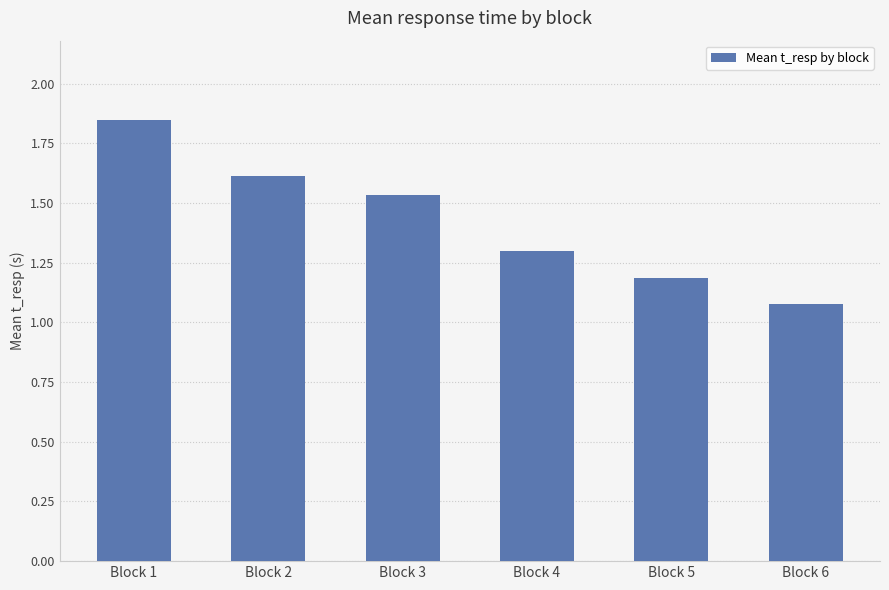

How many data points does each series have?

6